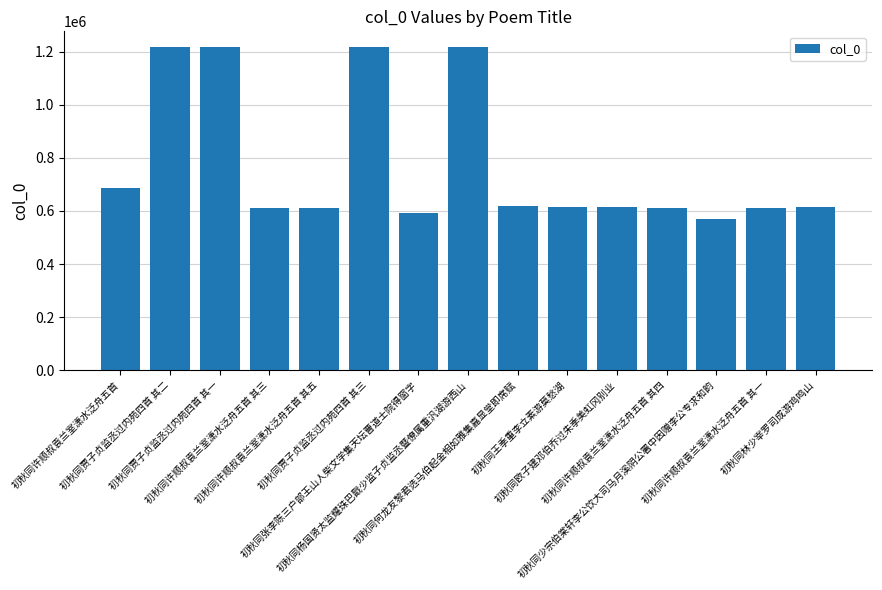

Count the number of data series in this chart.

1